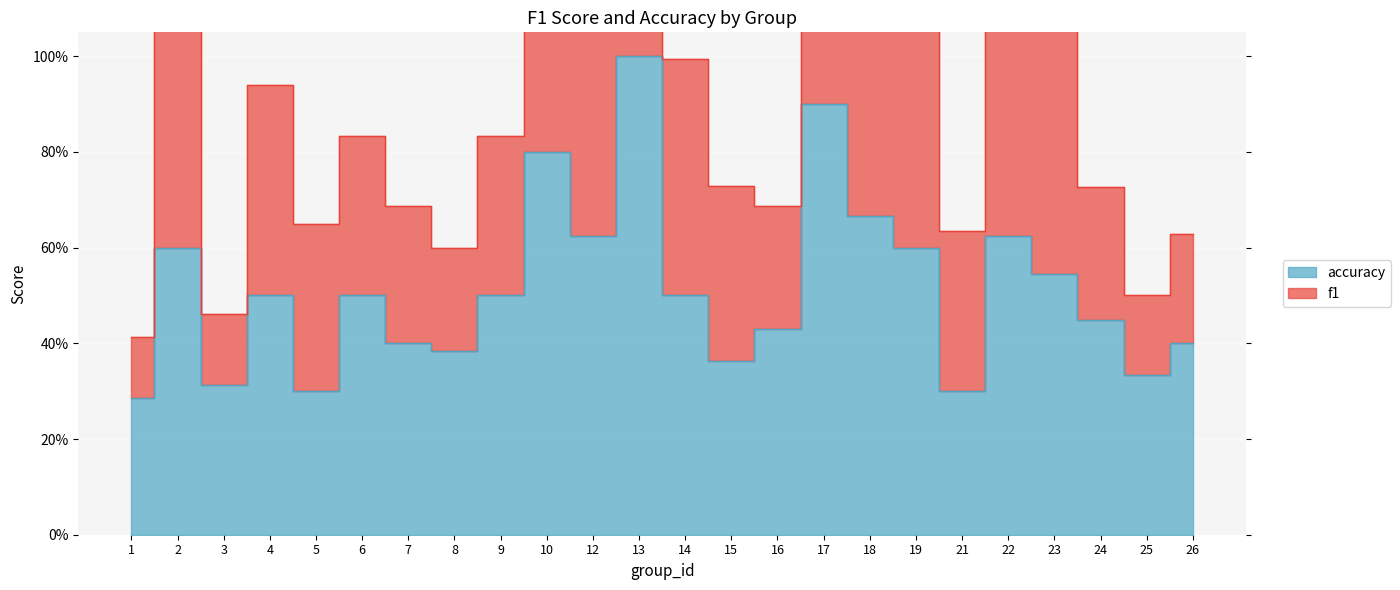

Is the value of accuracy at 23 greater than the value of f1 at 7?

No